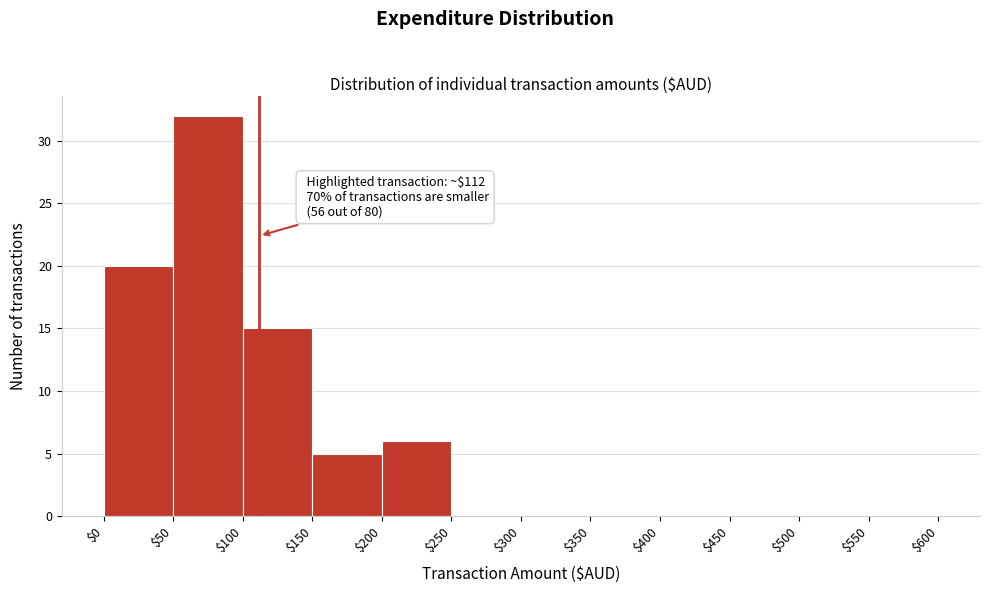

Which range on the x-axis has the tallest bar?

$50 to $100